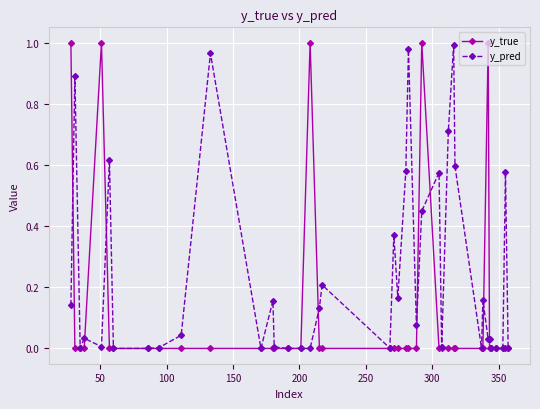

Does the chart have visible grid lines?

Yes